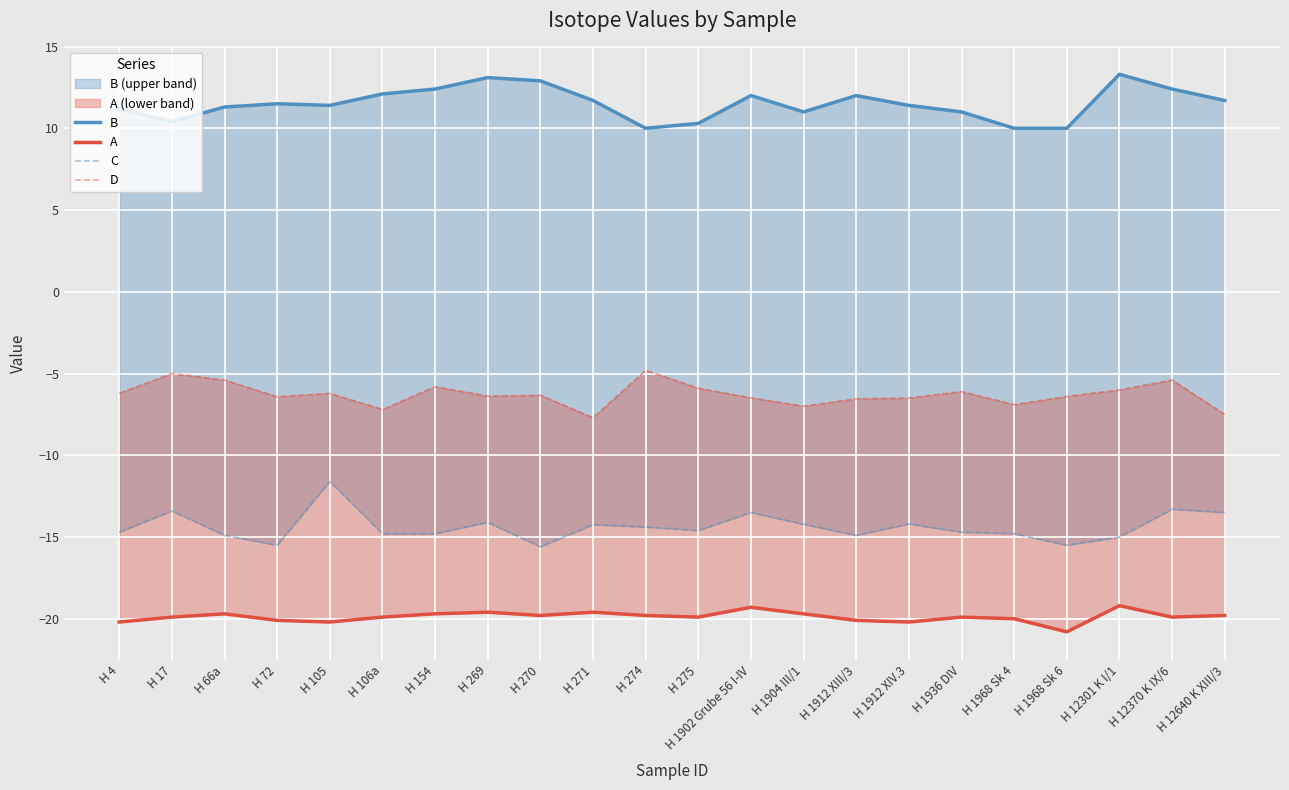

Is it true that C equals -2.9 at H 275?

False